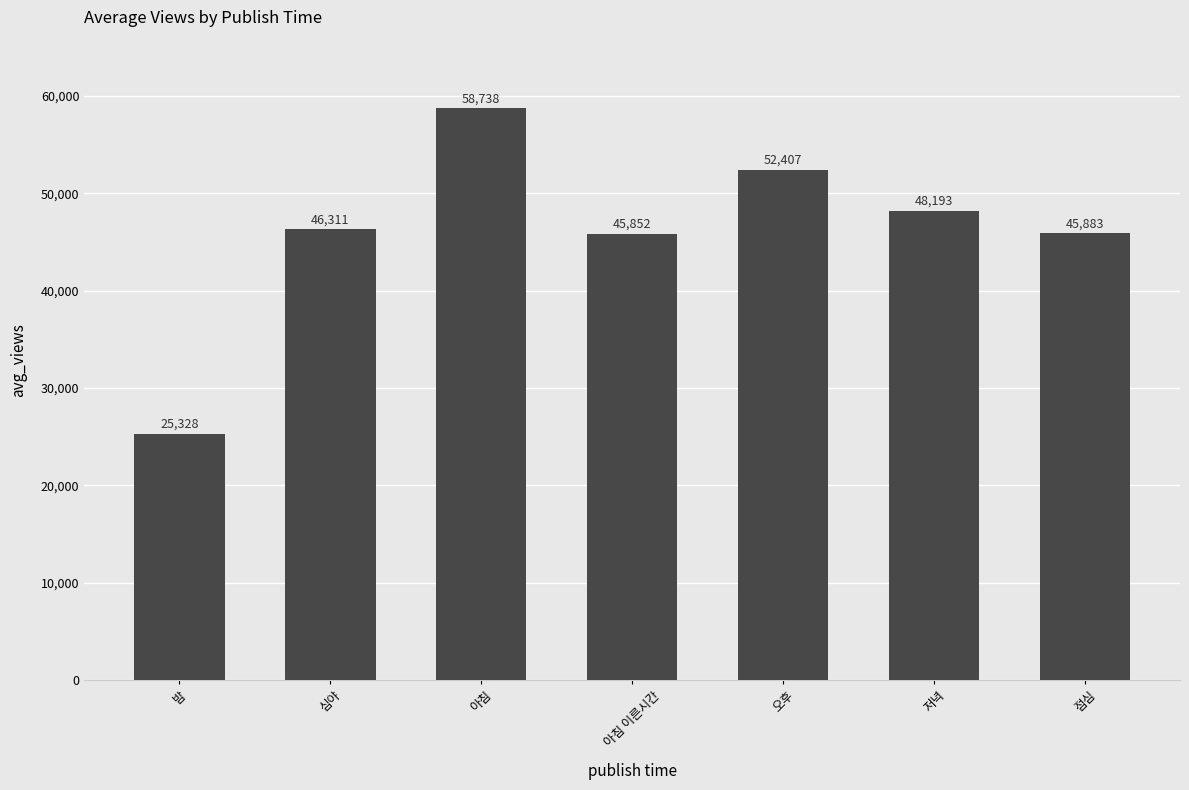

What is the approximate value at 아침?

58738.2